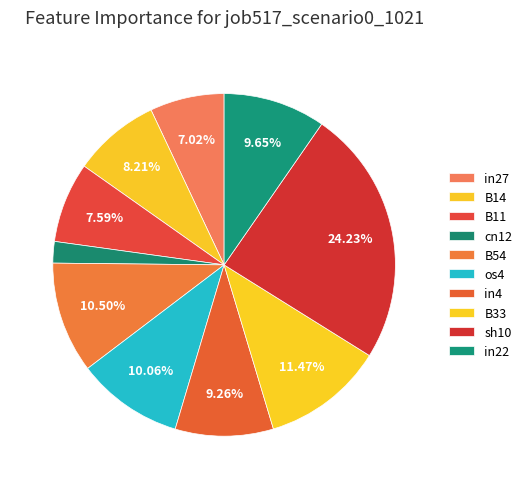

How many segments does this pie chart have?

10